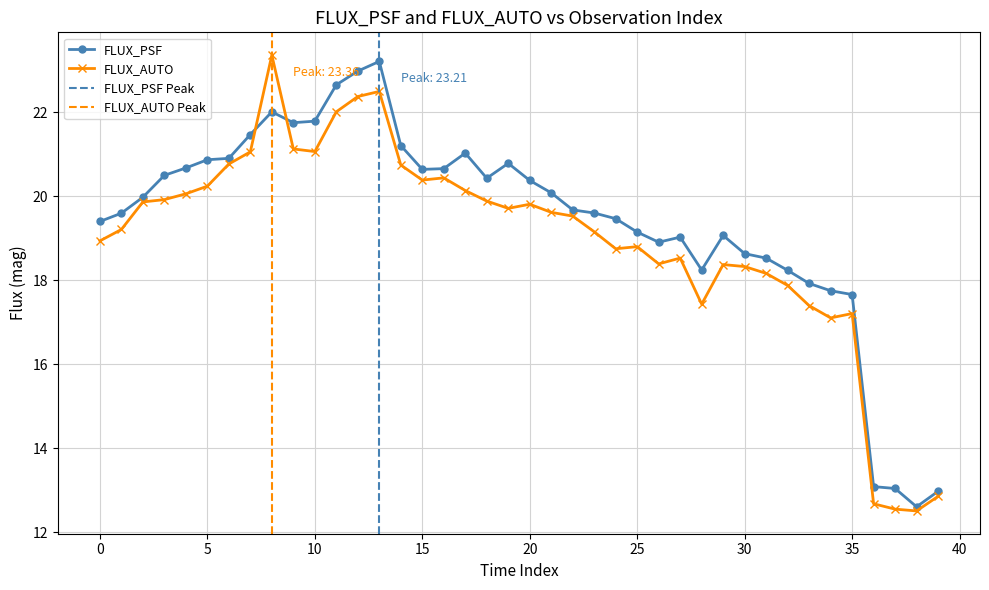

True or false: FLUX_AUTO has more than 2 interior local peaks.

True